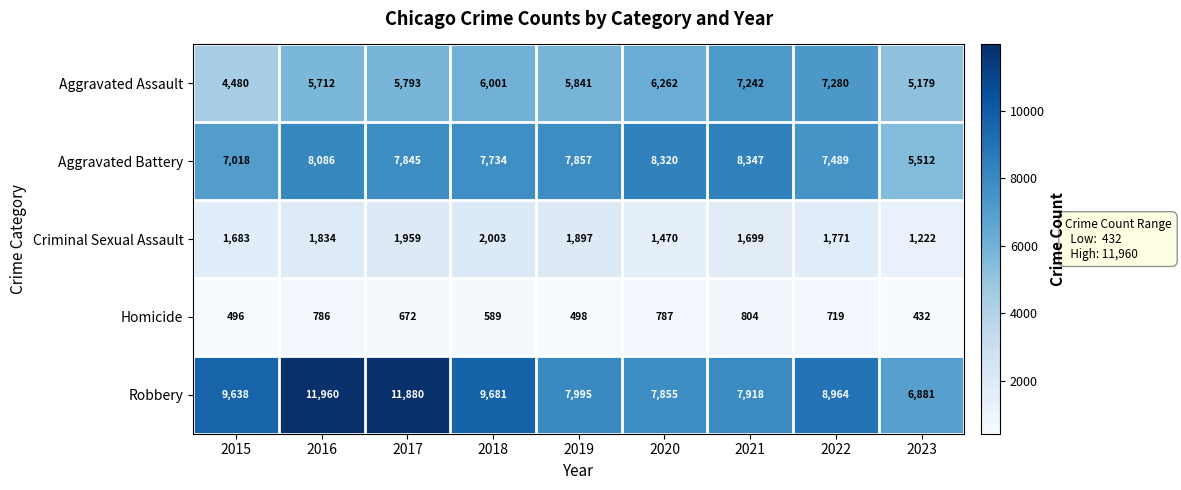

How many series are shown in this chart?

5